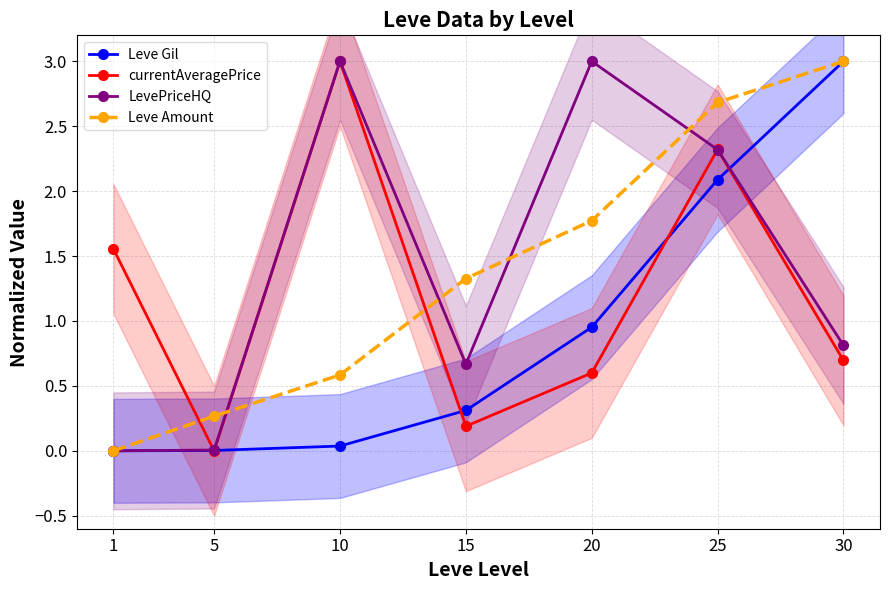

True or false: LevePriceHQ and Leve Gil cross at least once.

True